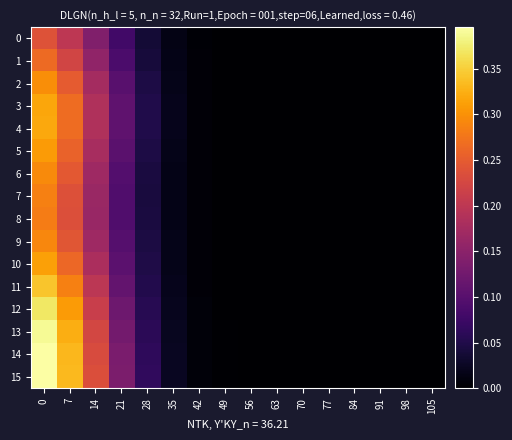

Count the number of categories in the chart.

16